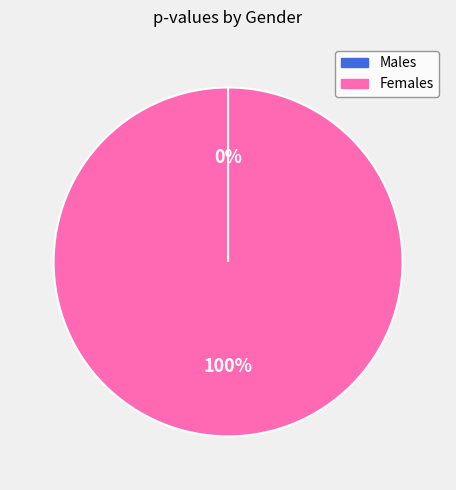

Rank the categories by value from highest to lowest.

female, male